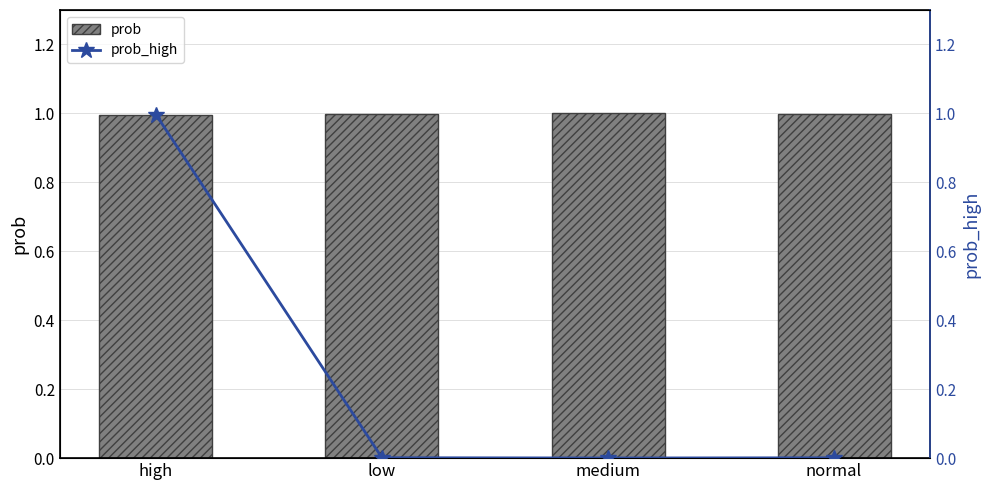

Between high and normal, which is larger?

normal